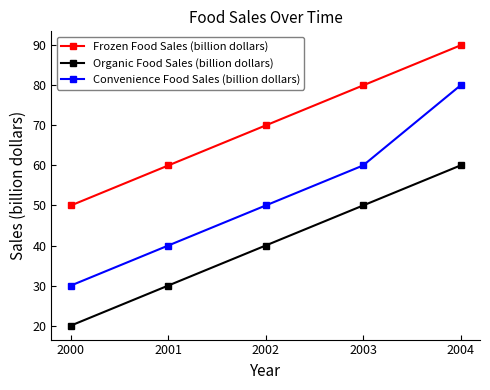

Count the number of data series in this chart.

3